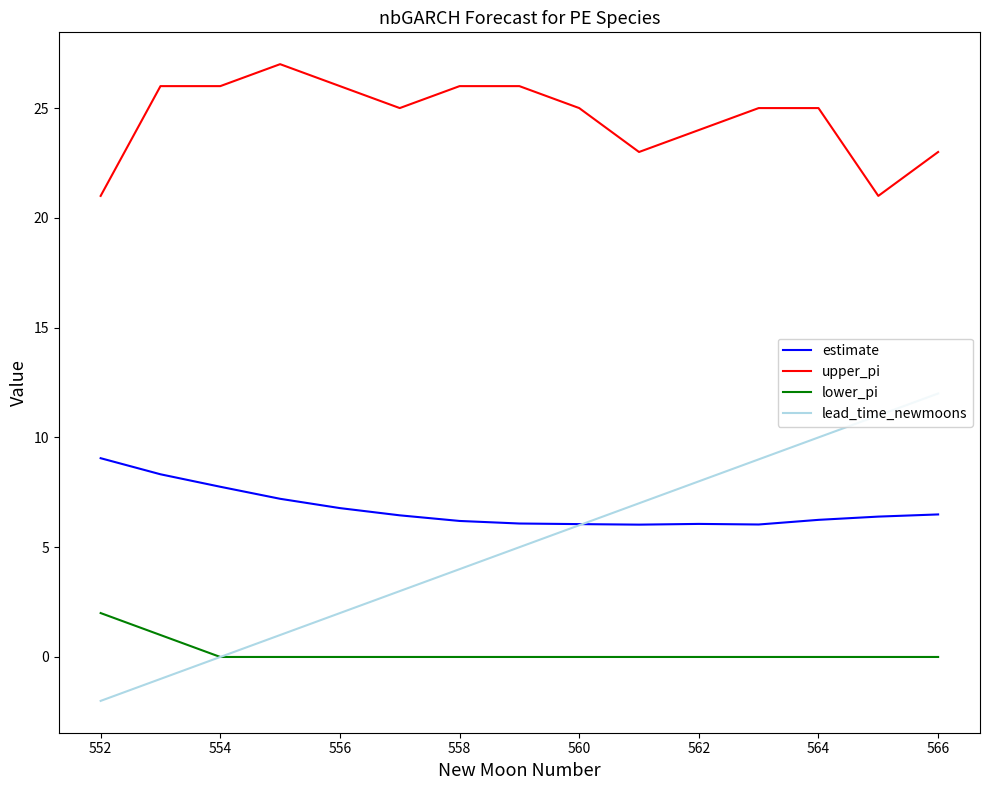

What is the smallest value displayed?

-2.0